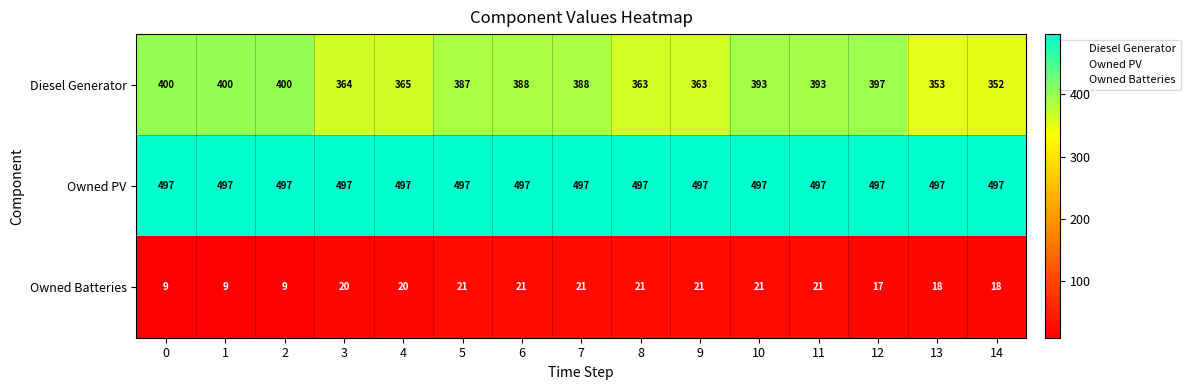

What is the maximum value shown in the chart?

497